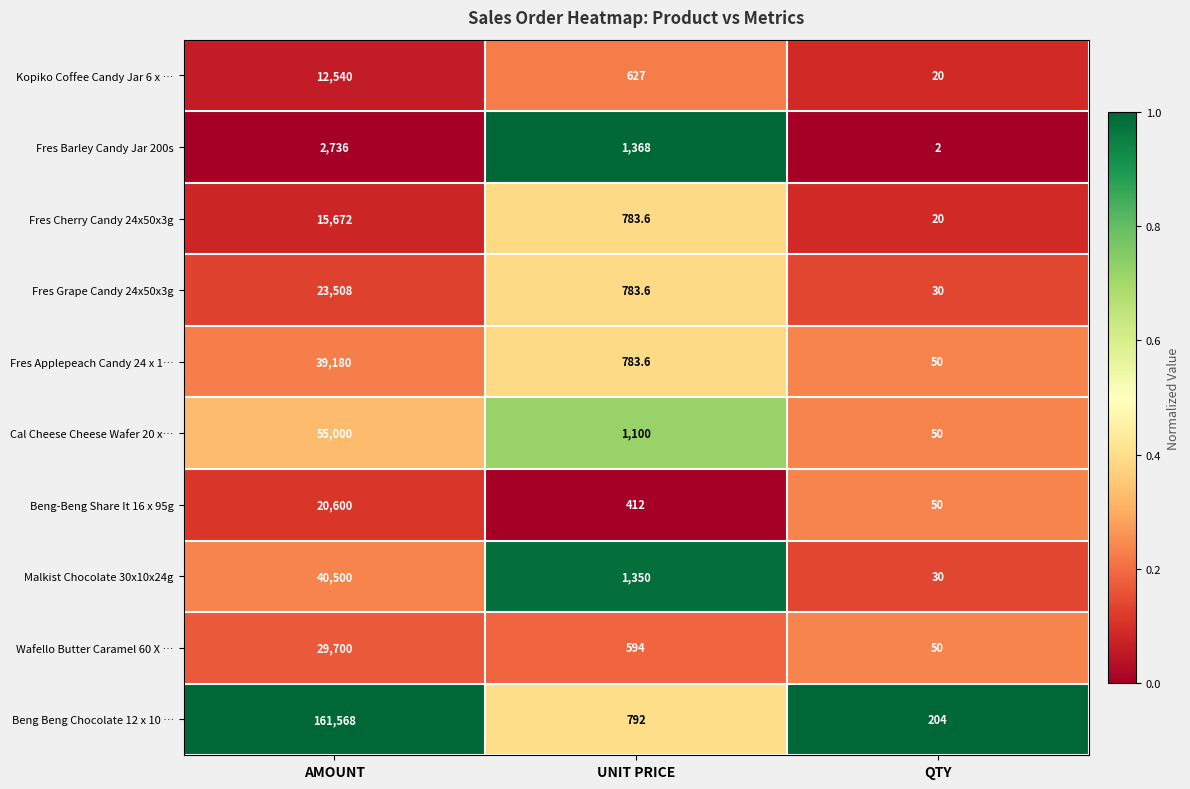

How many series are shown in this chart?

10